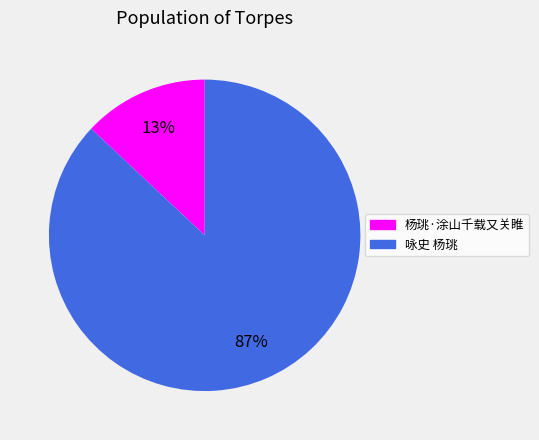

Count the number of slices in the pie.

2